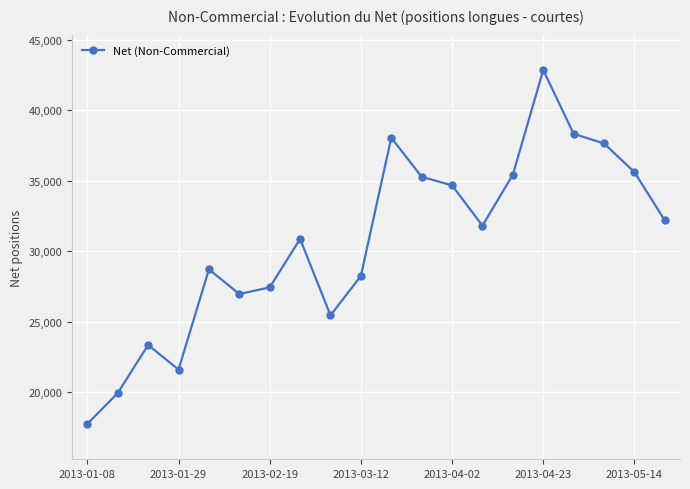

How many interior local peaks (higher than both neighbors) does the data have?

5